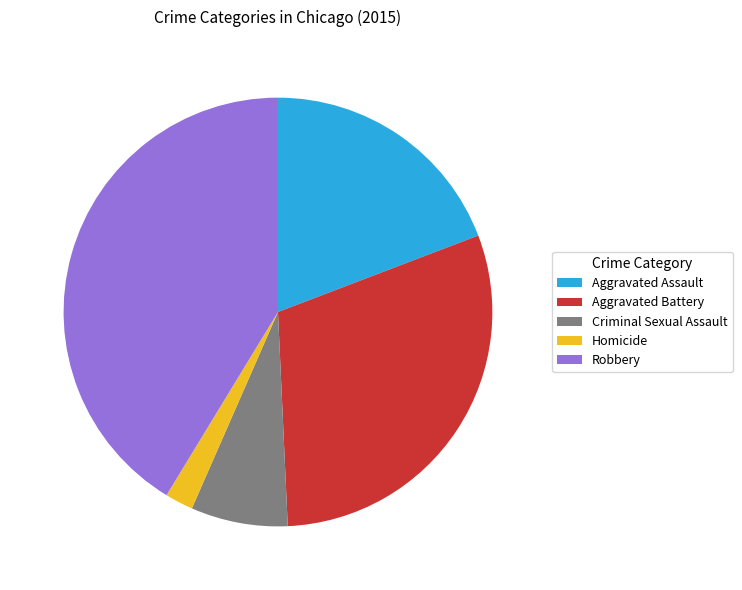

True or false: Aggravated Assault accounts for 8% of the total.

False